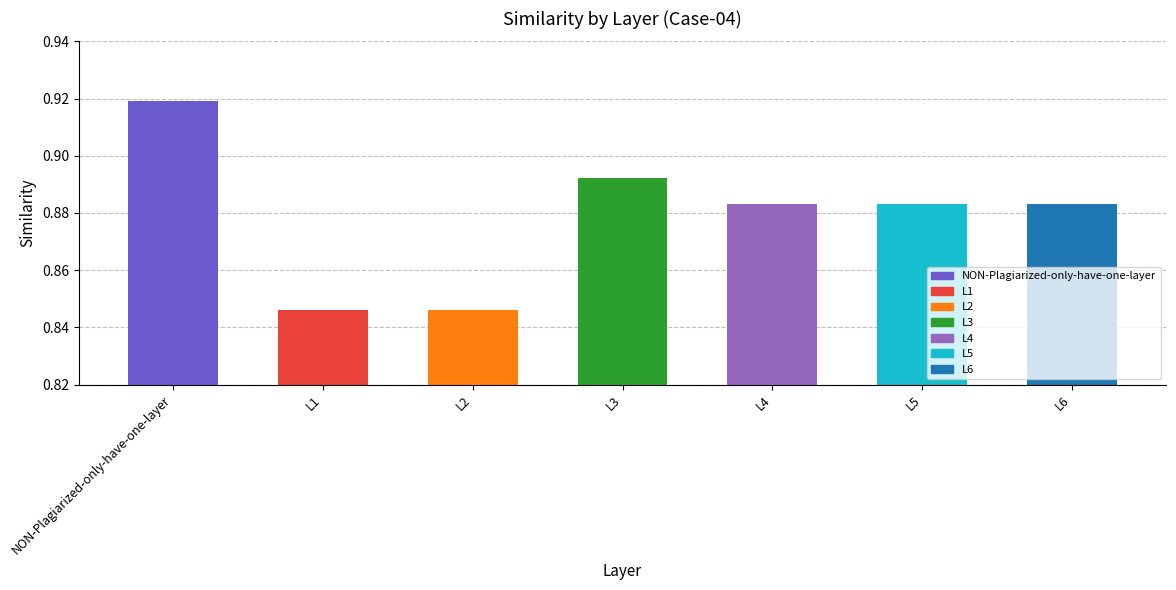

Are the bars horizontal?

No